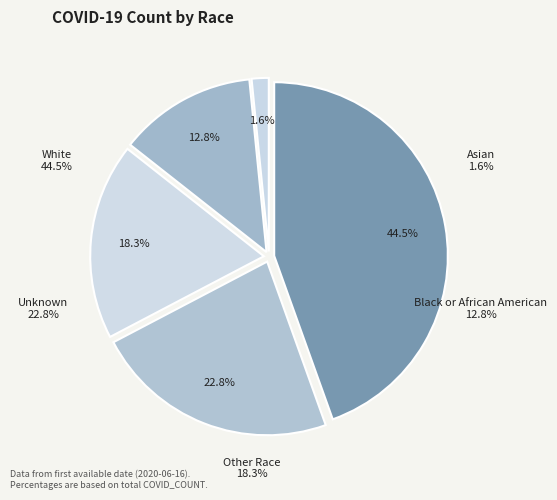

Rank the categories by value from highest to lowest.

White, Unknown, Other Race, Black or African American, Asian